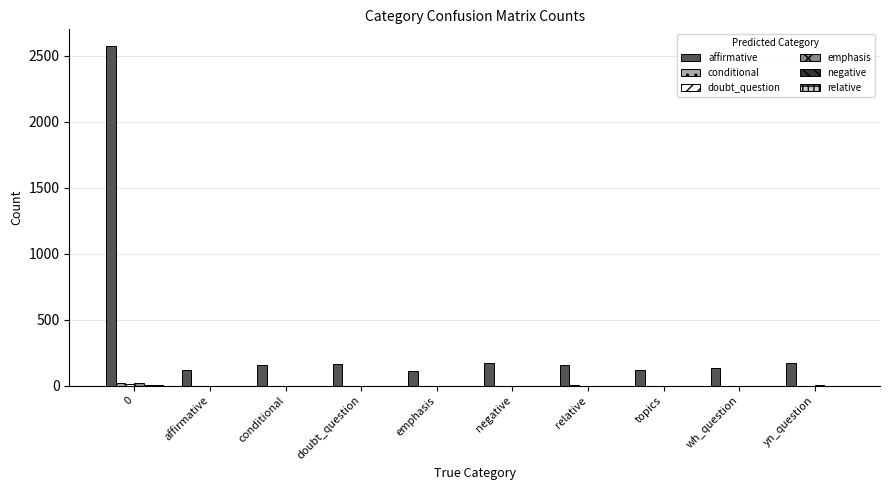

Which series changed the most between 0 and yn_question?

affirmative